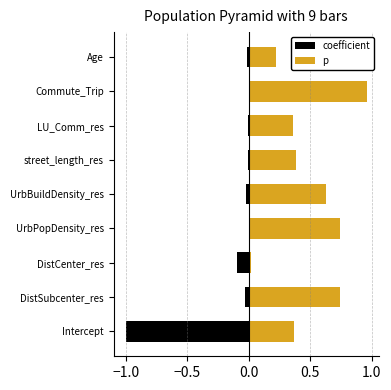

What is the difference between the second highest and minimum values in the p series?

0.7